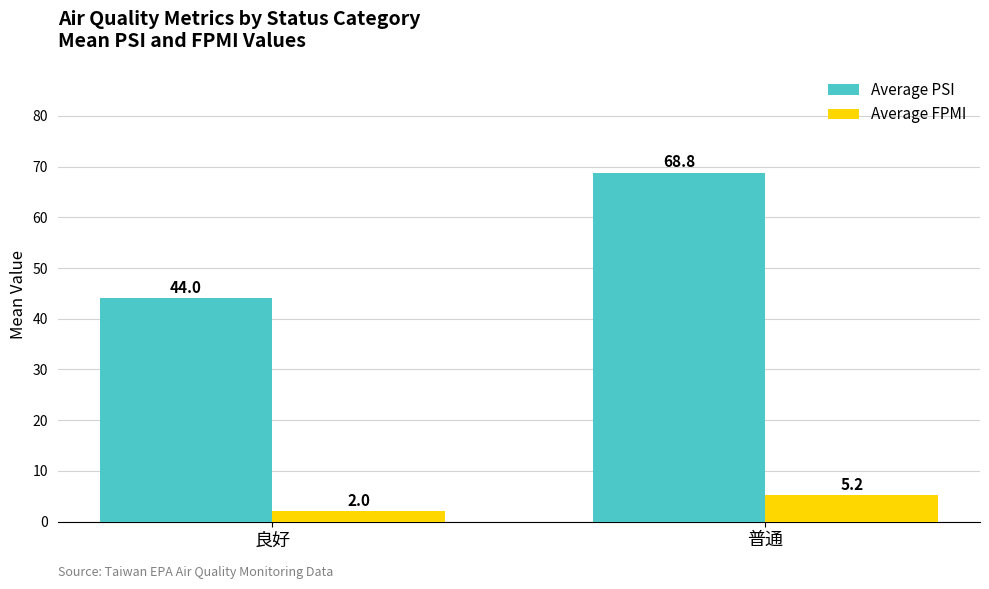

Which series changed the most between 良好 and 普通?

Average PSI